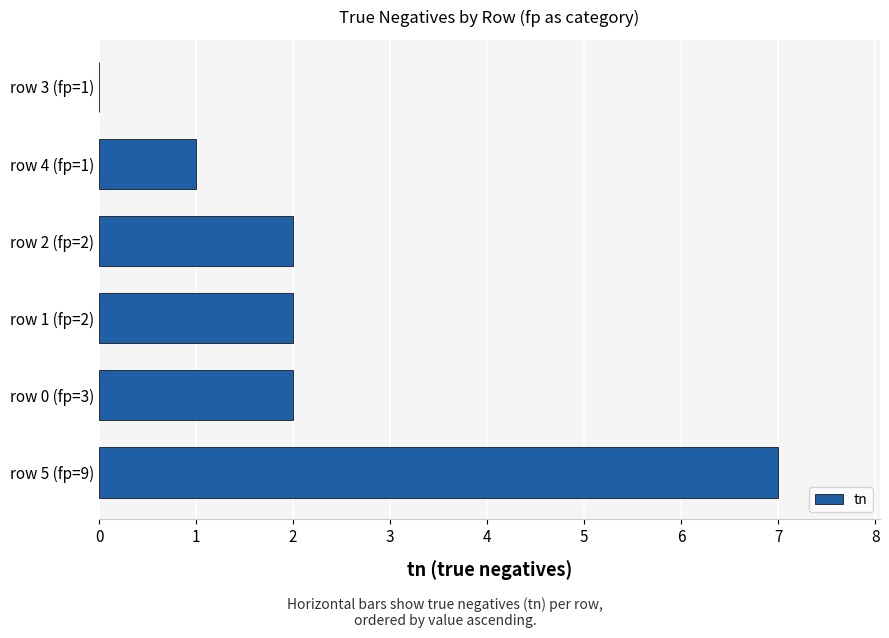

Between row 3 (fp=1) and row 1 (fp=2), which is larger?

row 1 (fp=2)